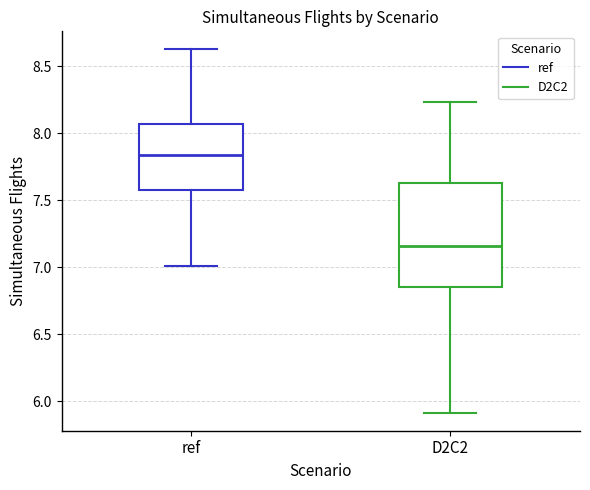

Comparing the boxes themselves (not the whiskers), which one is the tallest?

D2C2